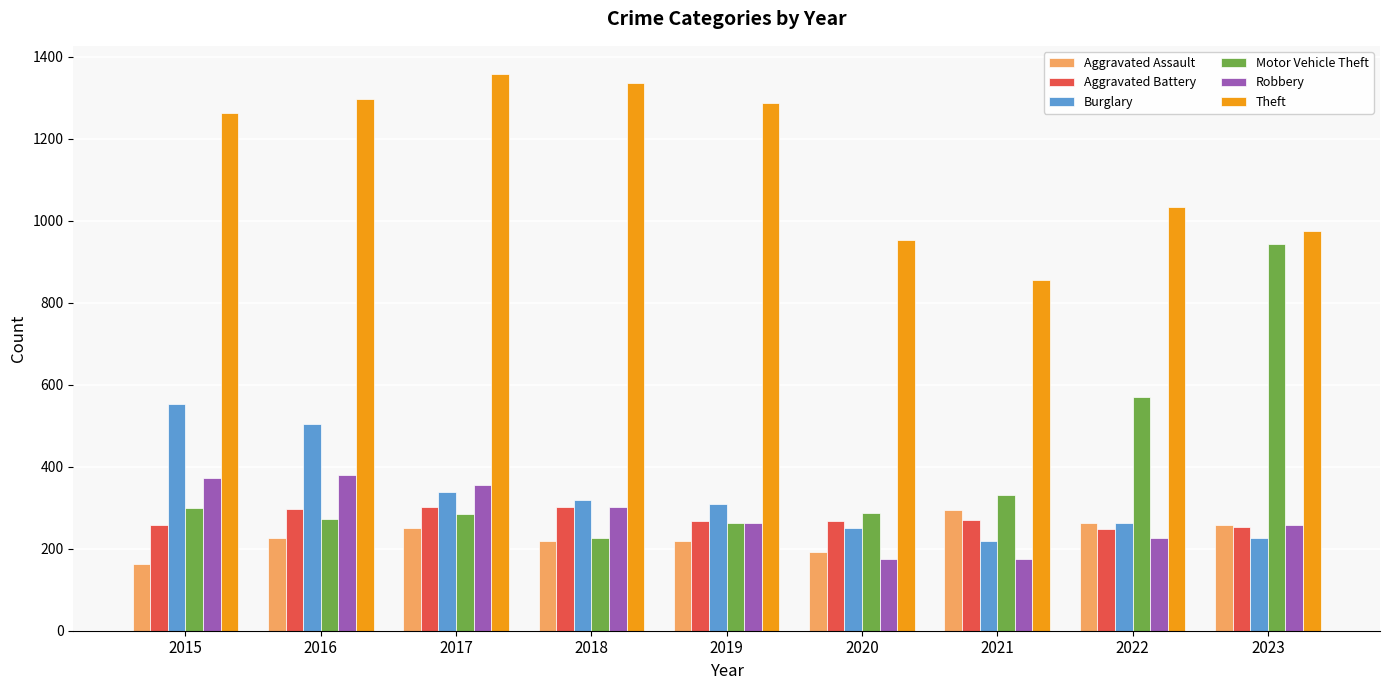

What is the greatest value displayed?

1359